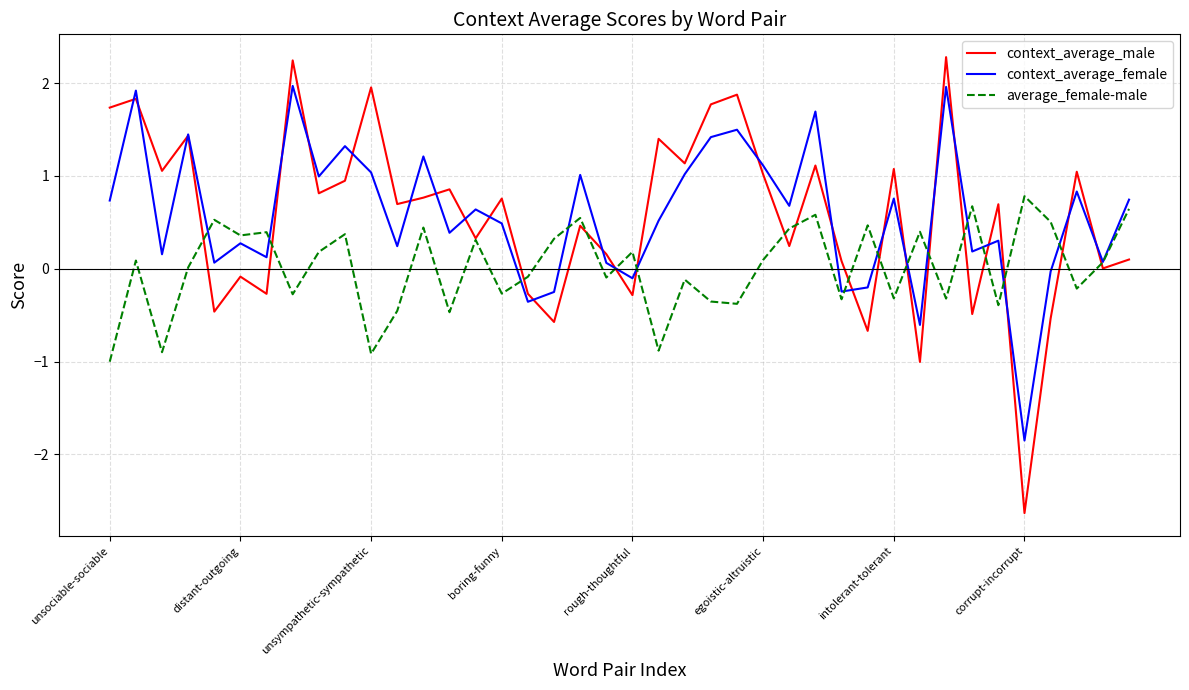

Does the chart display data point markers on the line(s)?

No